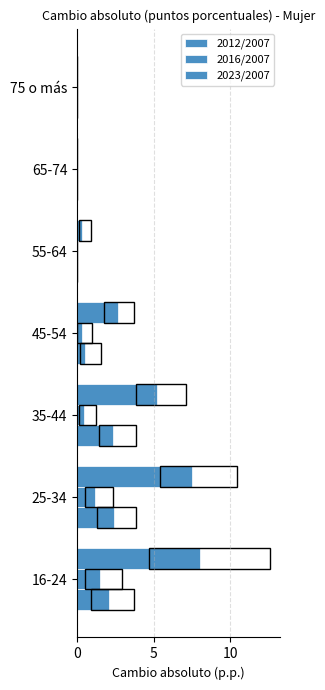

How many positive values does the 2023/2007 series have?

5